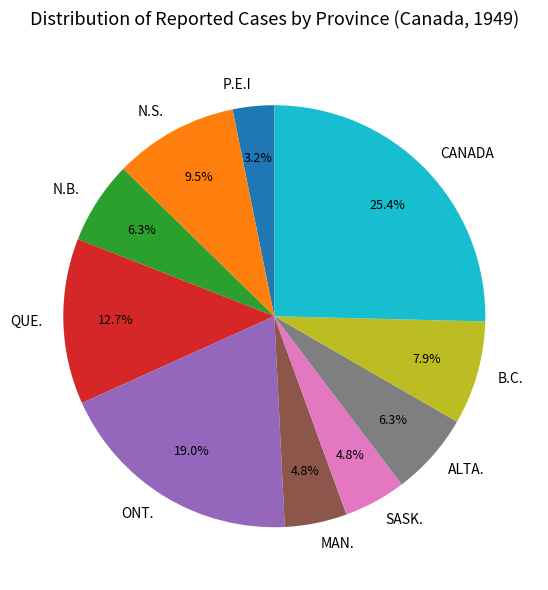

How many segments does this pie chart have?

10